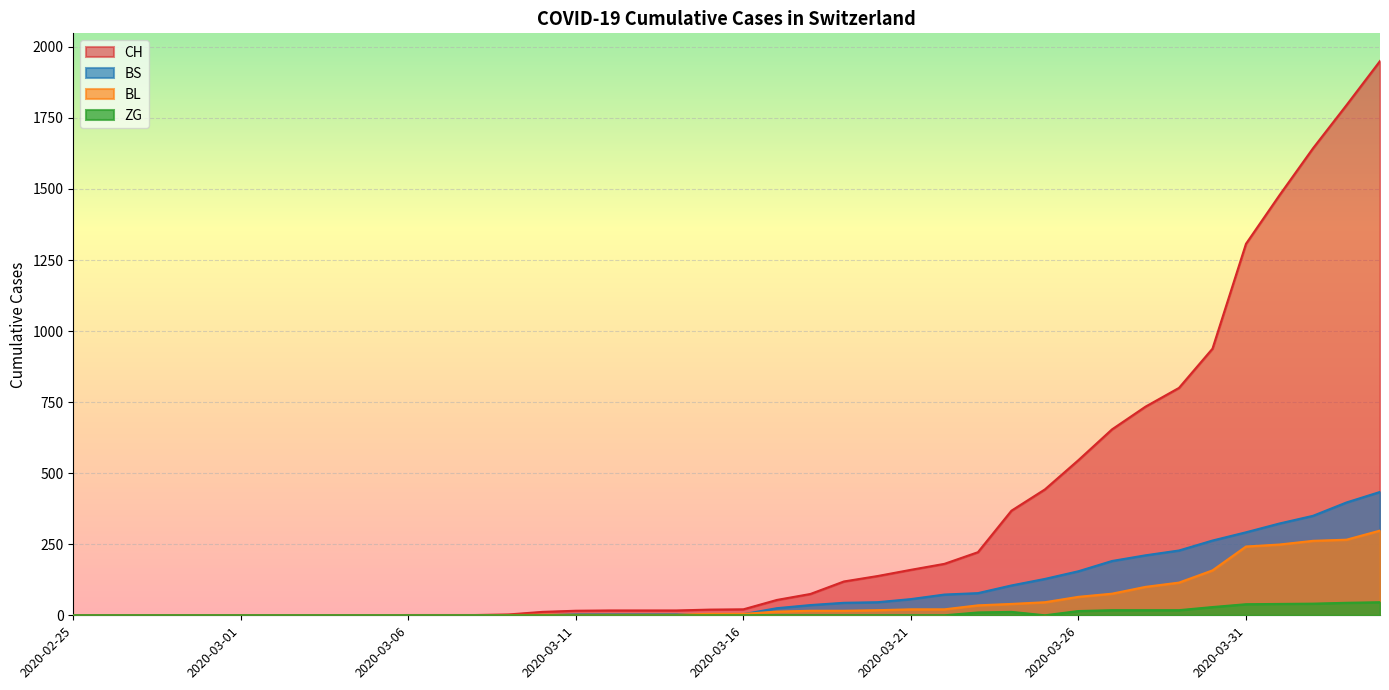

True or false: BS and ZG intersect in this chart.

False